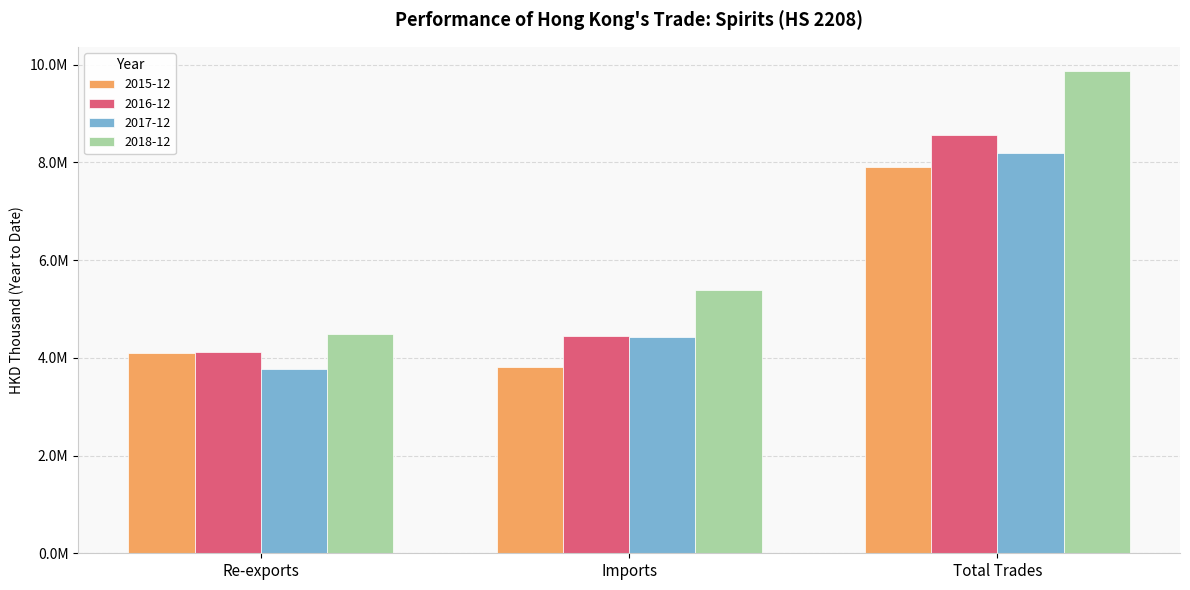

What is the total value across all series at Re-exports?

16481003.2